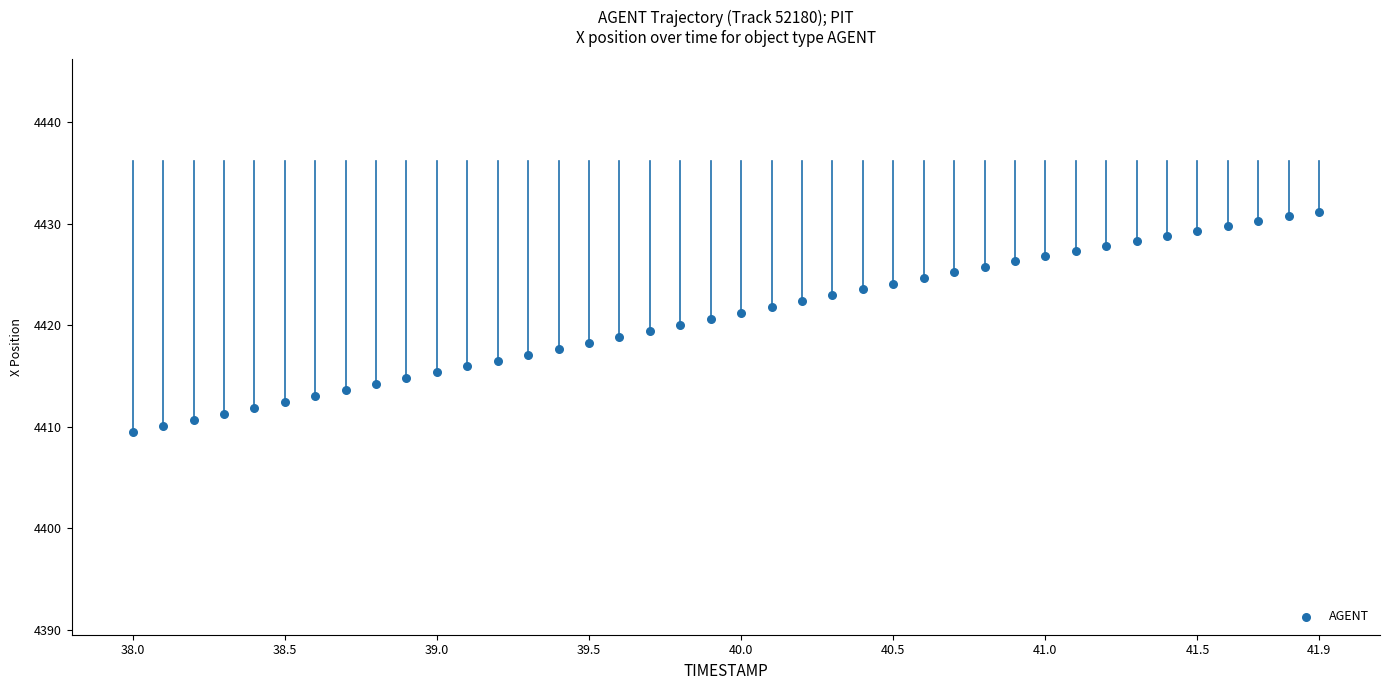

What is the range of X values (max minus min)?

3.9